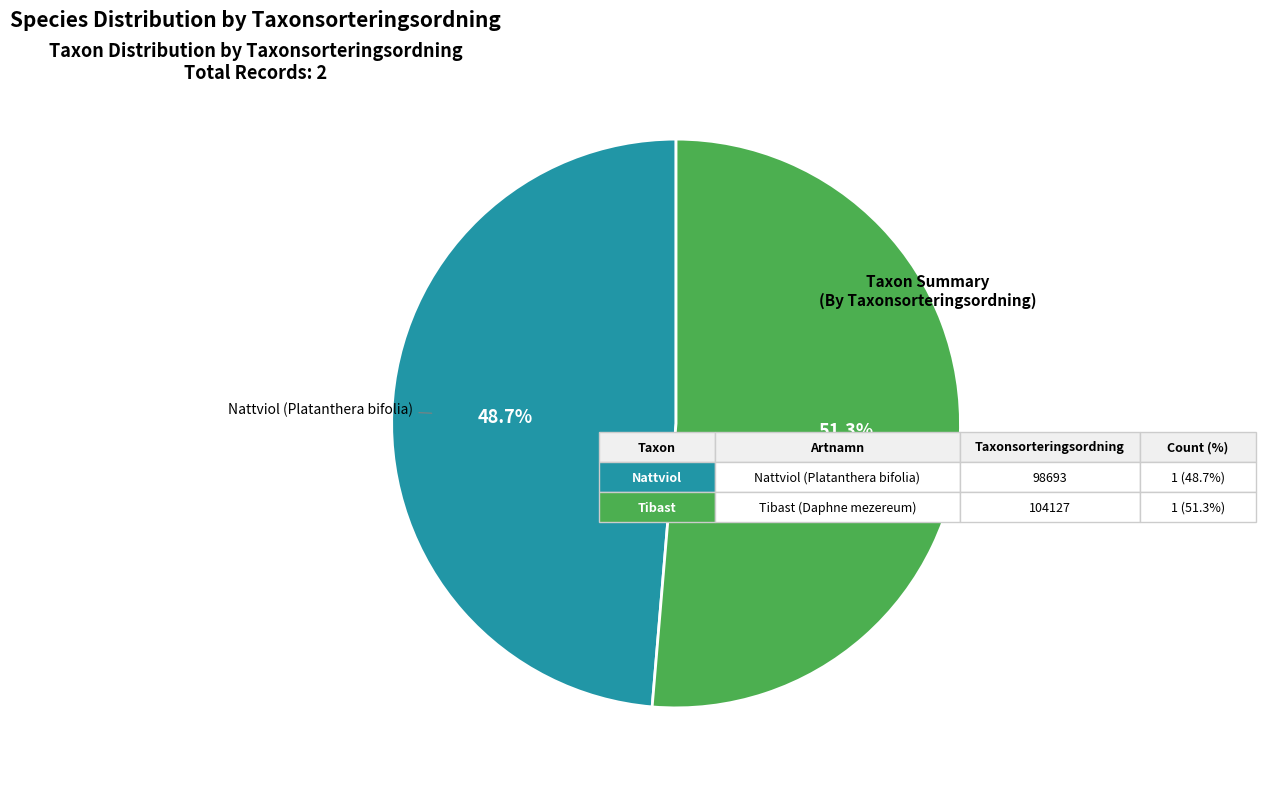

Count the number of slices in the pie.

2